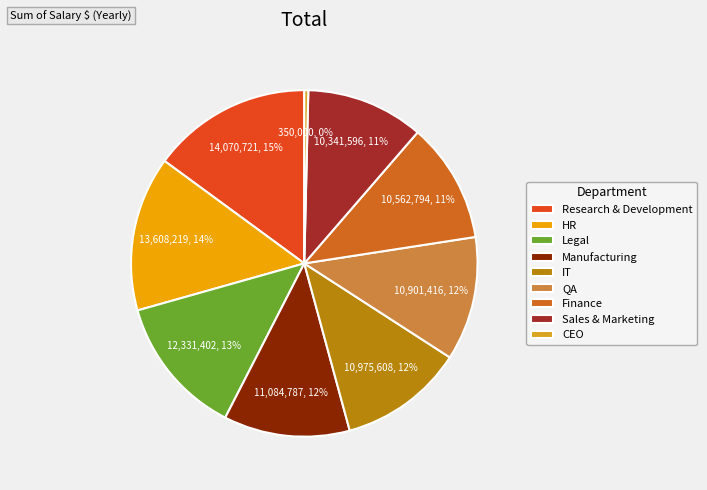

Do HR and Legal together represent more than half of the pie?

No